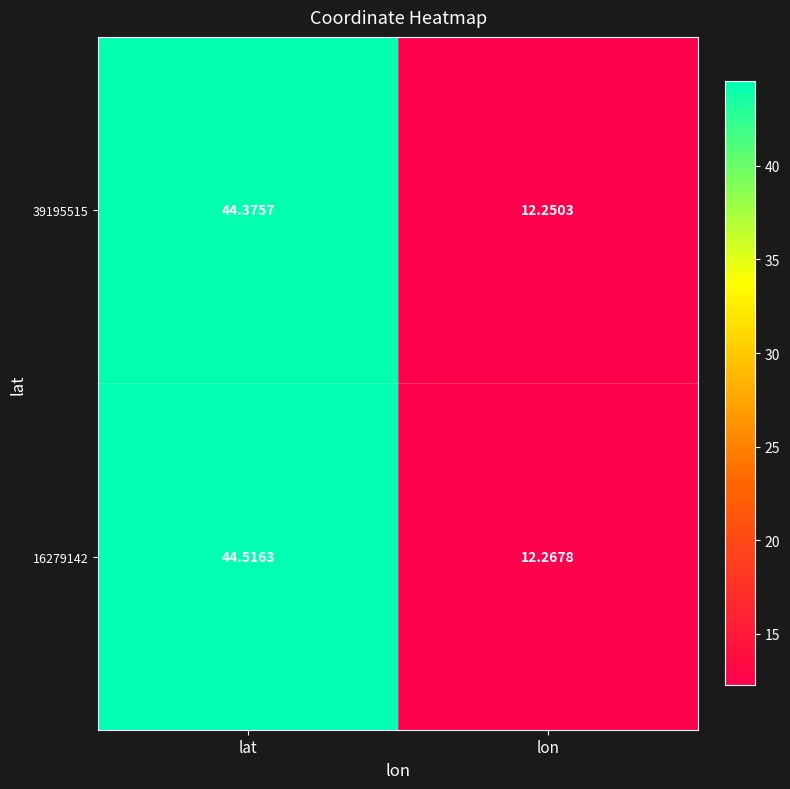

List the series in order of their overall mean, highest first.

16279142, 39195515